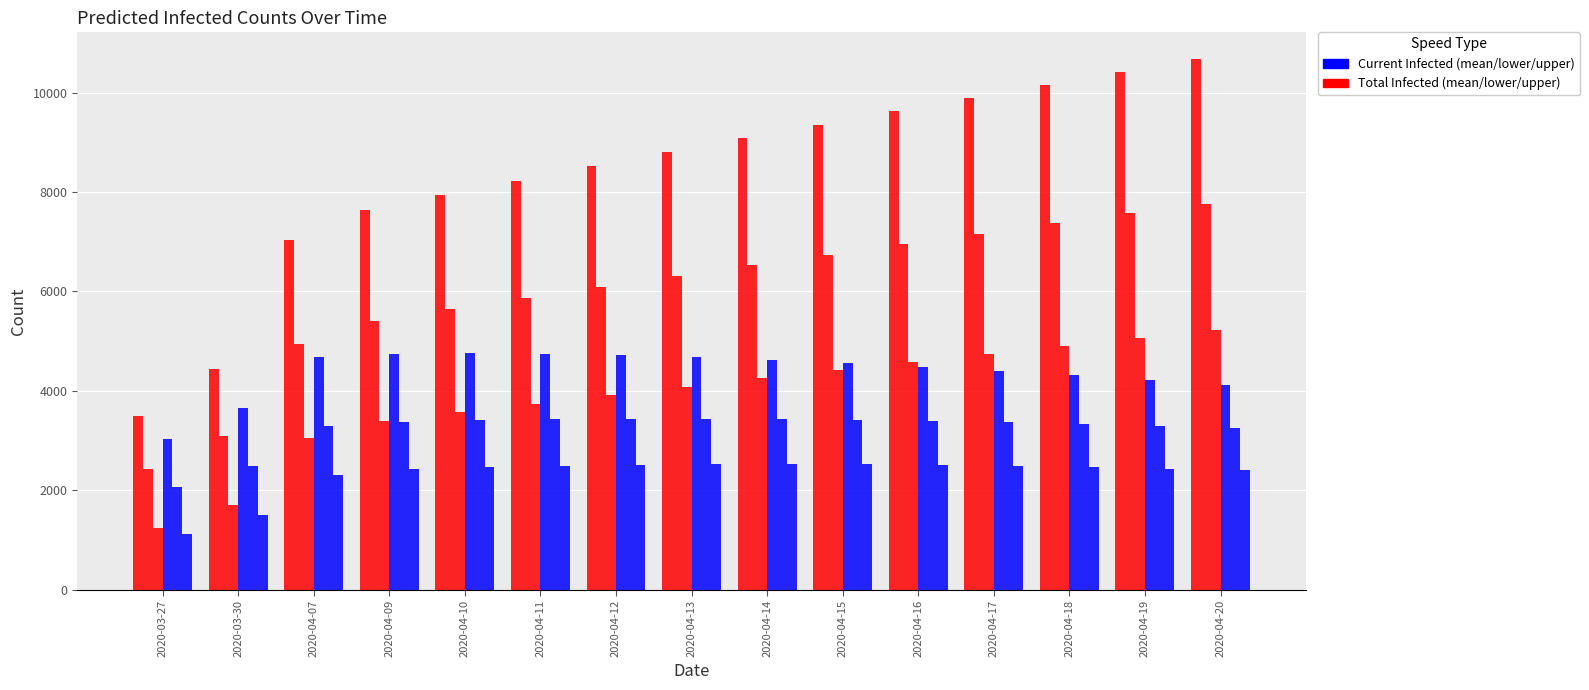

The predicted_total_infected_mean series shows 3092 at 2020-03-30. True or false?

True